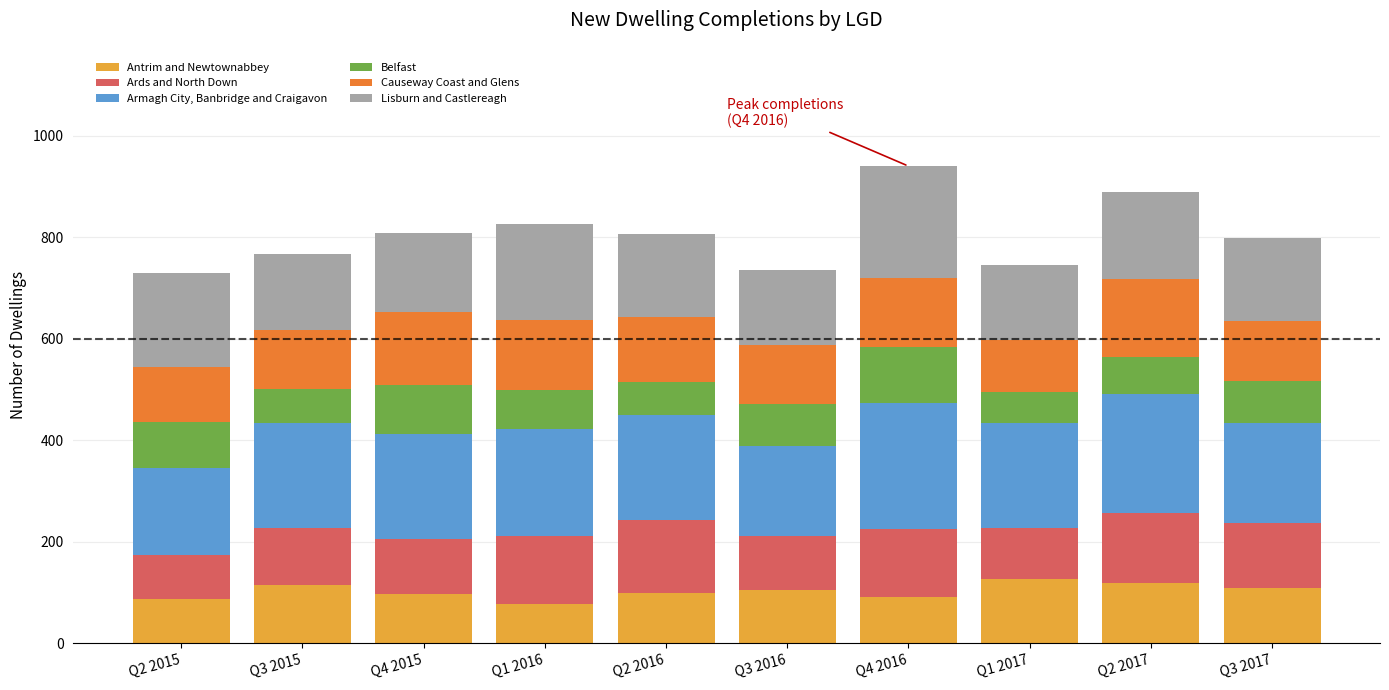

What is the total value across all series at Q4 2016?

940